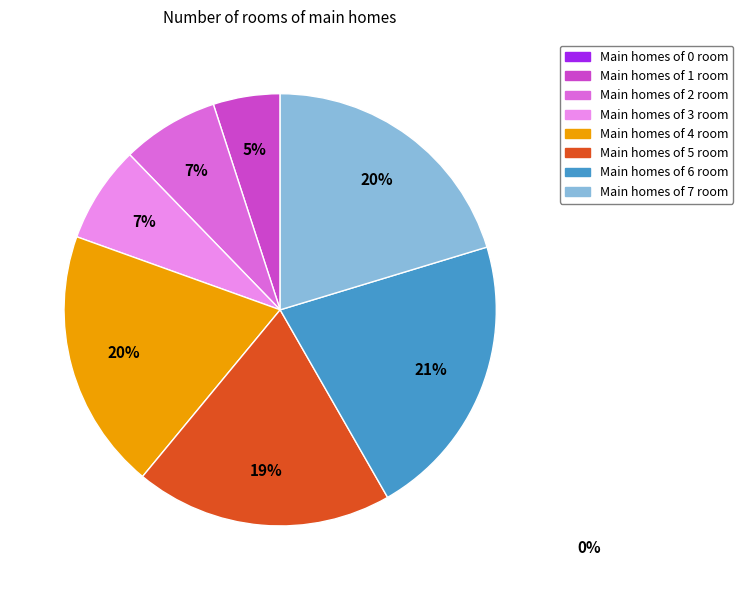

Is there any slice that represents more than half of the pie?

No